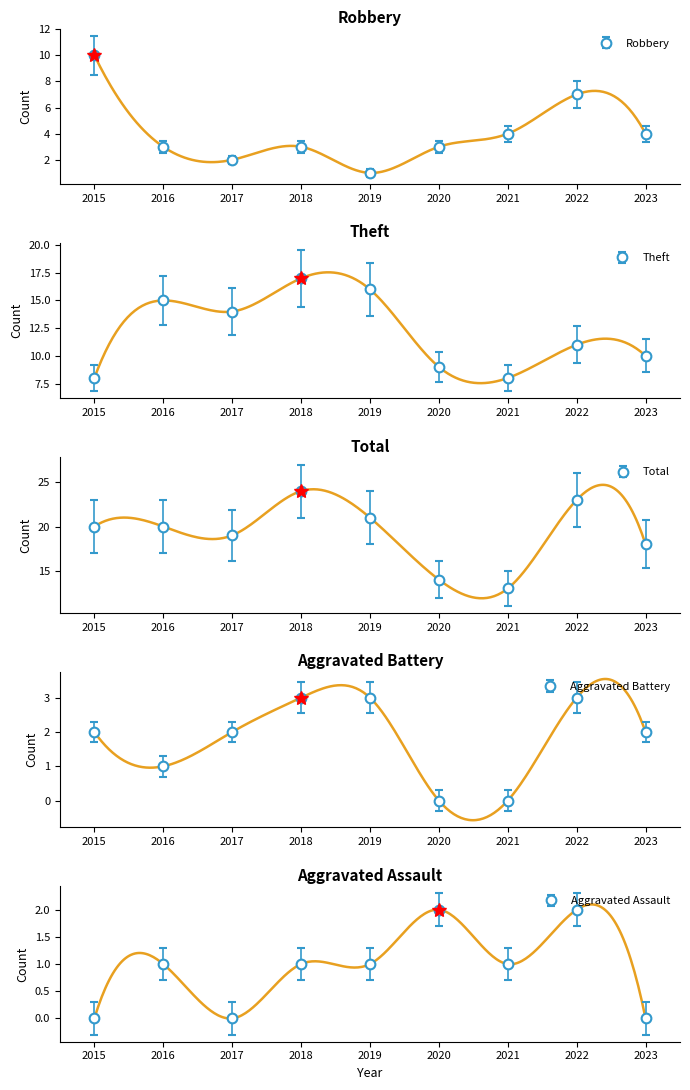

What is the average value of the Total series?

19